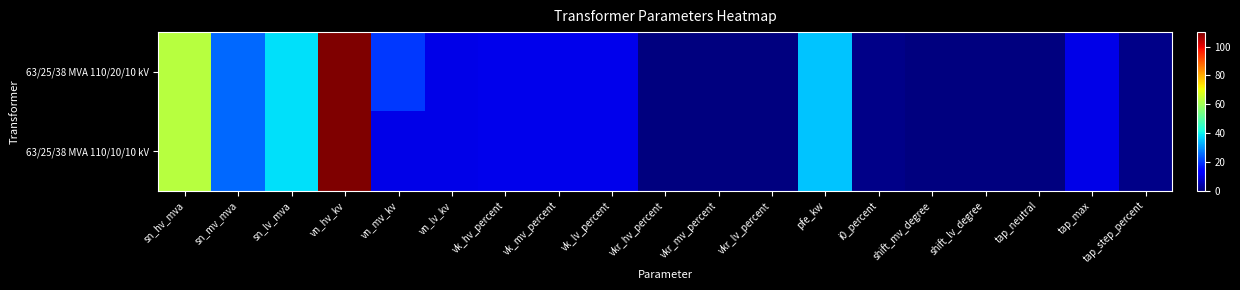

What is the total value across all series at sn_lv_mva?

76.0